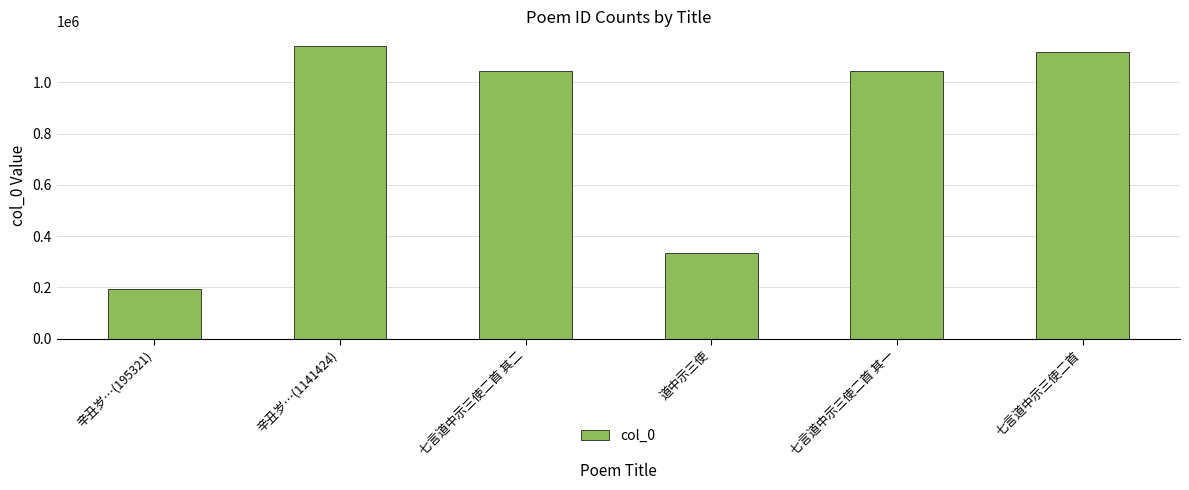

What is the label of the 2nd bar from the right?

七言道中示三使二首 其一